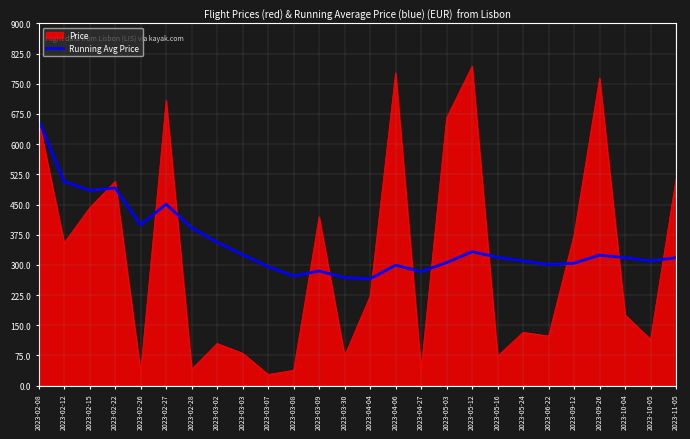

What is the lowest value of the Running Avg Price series?

265.3